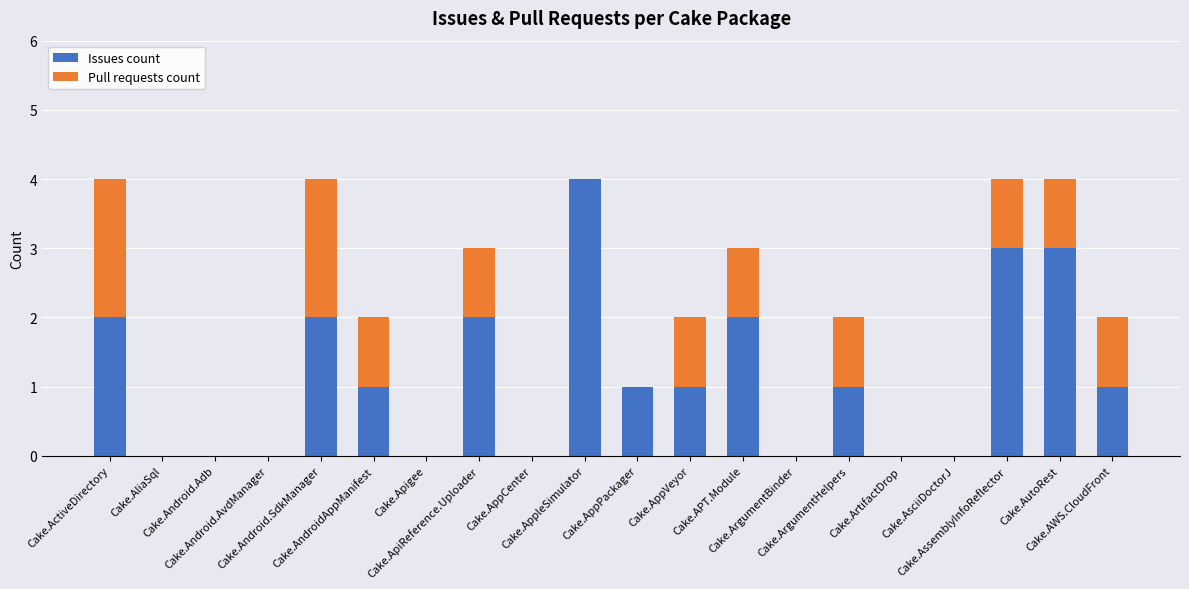

What are all the series names shown in the legend?

Issues count, Pull requests count